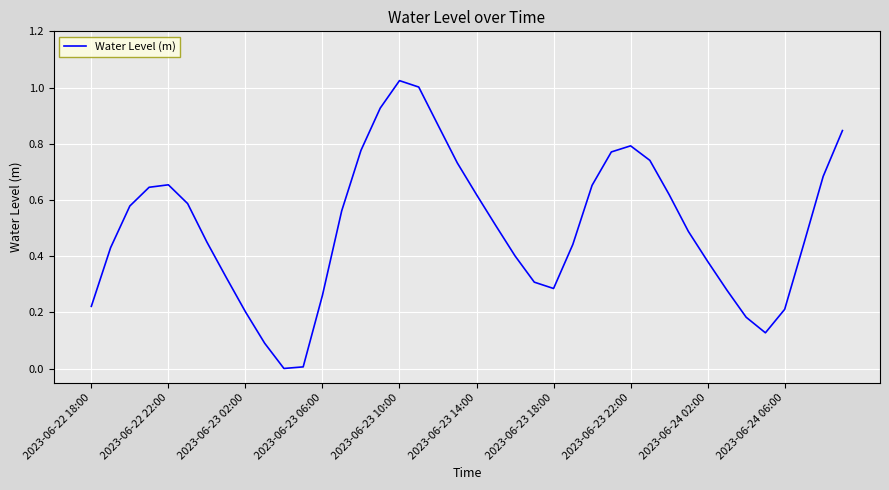

Reading left to right, transcribe all the data shown in this chart.

0.2	0.4	0.6	0.6	0.7	0.6	0.5	0.3	0.2	0.1	0.0	0.0	0.3	0.6	0.8	0.9	1.0	1.0	0.9	0.7	0.6	0.5	0.4	0.3	0.3	0.4	0.7	0.8	0.8	0.7	0.6	0.5	0.4	0.3	0.2	0.1	0.2	0.4	0.7	0.8